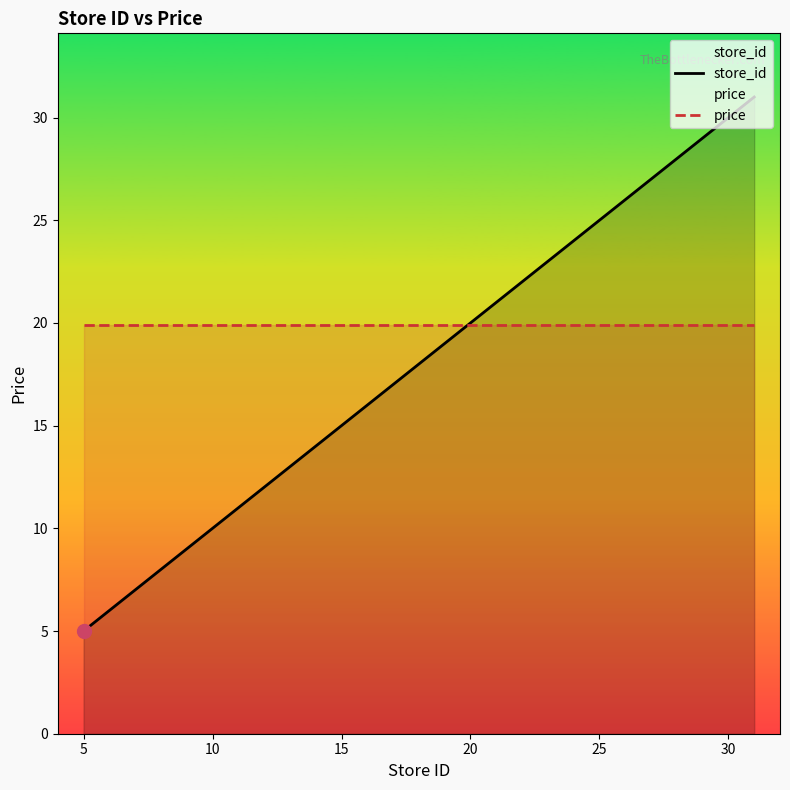

The price series shows 19.9 at 15. True or false?

True